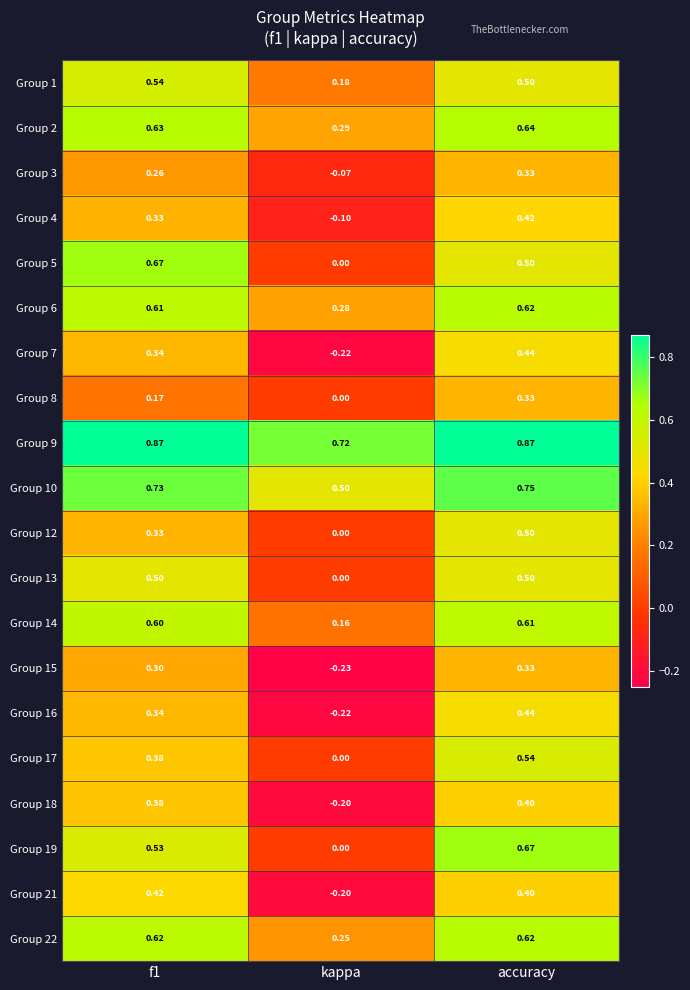

At which category is the sum across all series the highest?

accuracy